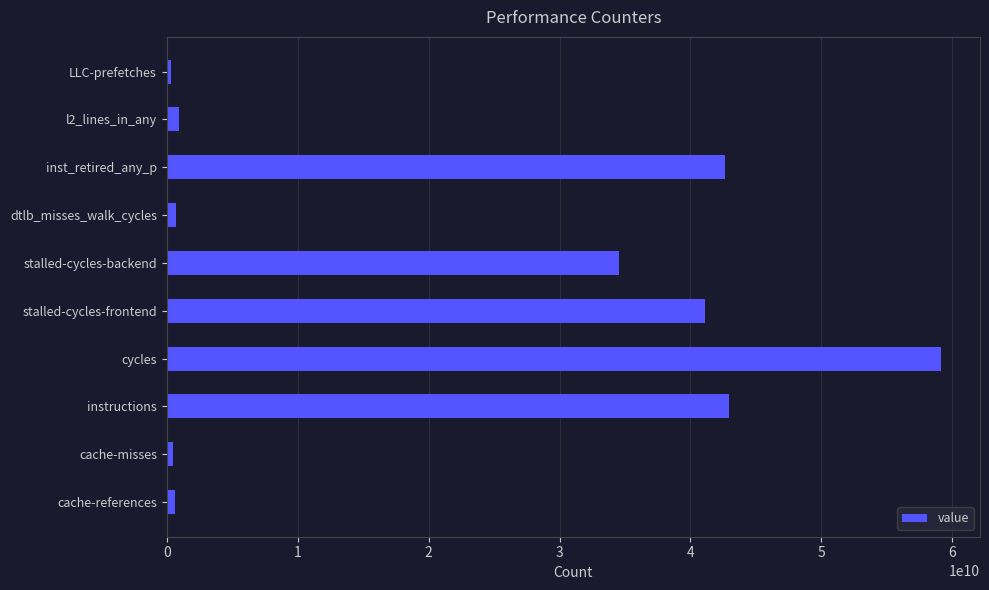

Which has a higher value, cycles or dtlb_misses_walk_cycles?

cycles